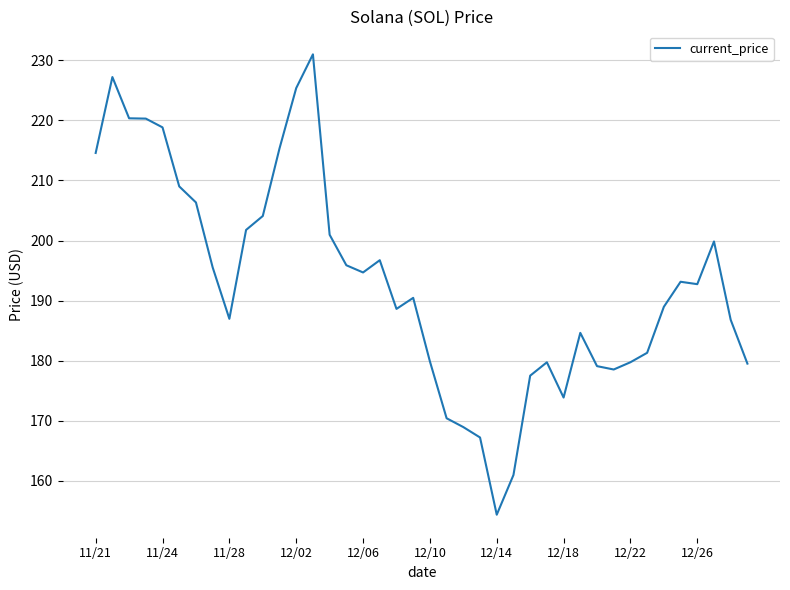

What is the greatest value displayed?

231.0